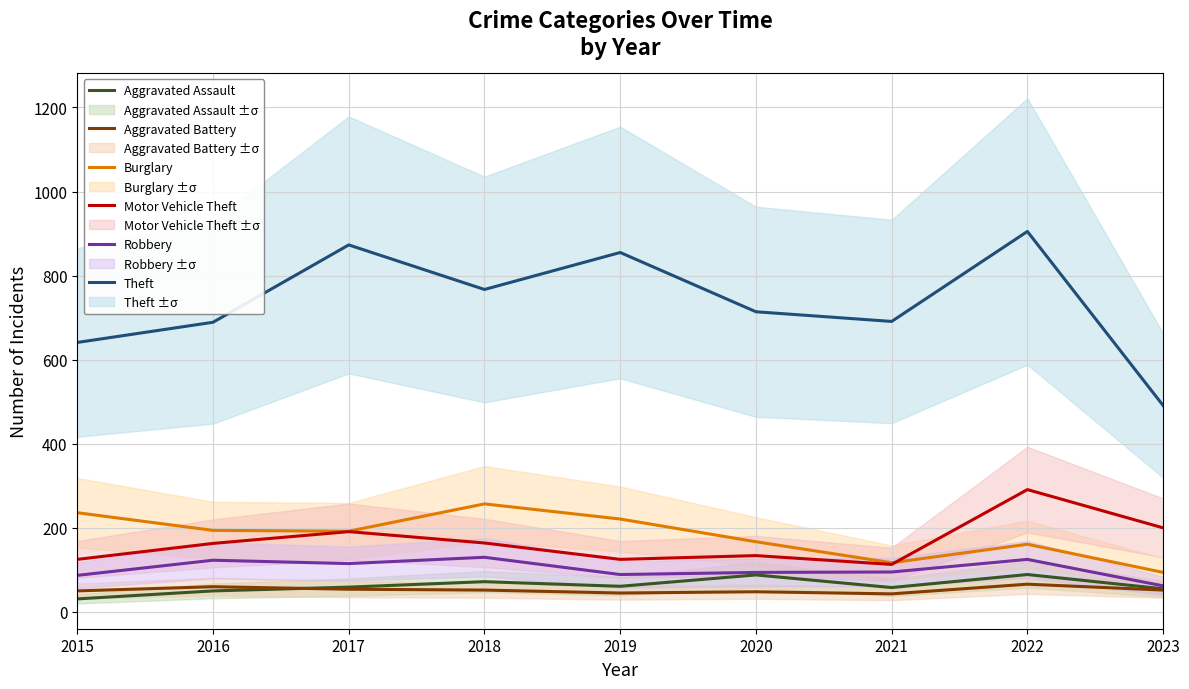

At which category does the chart reach its minimum across all series?

2015